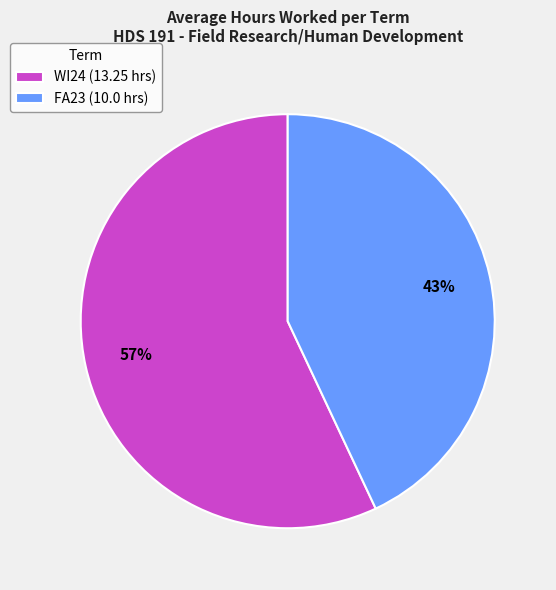

How many segments does this pie chart have?

2